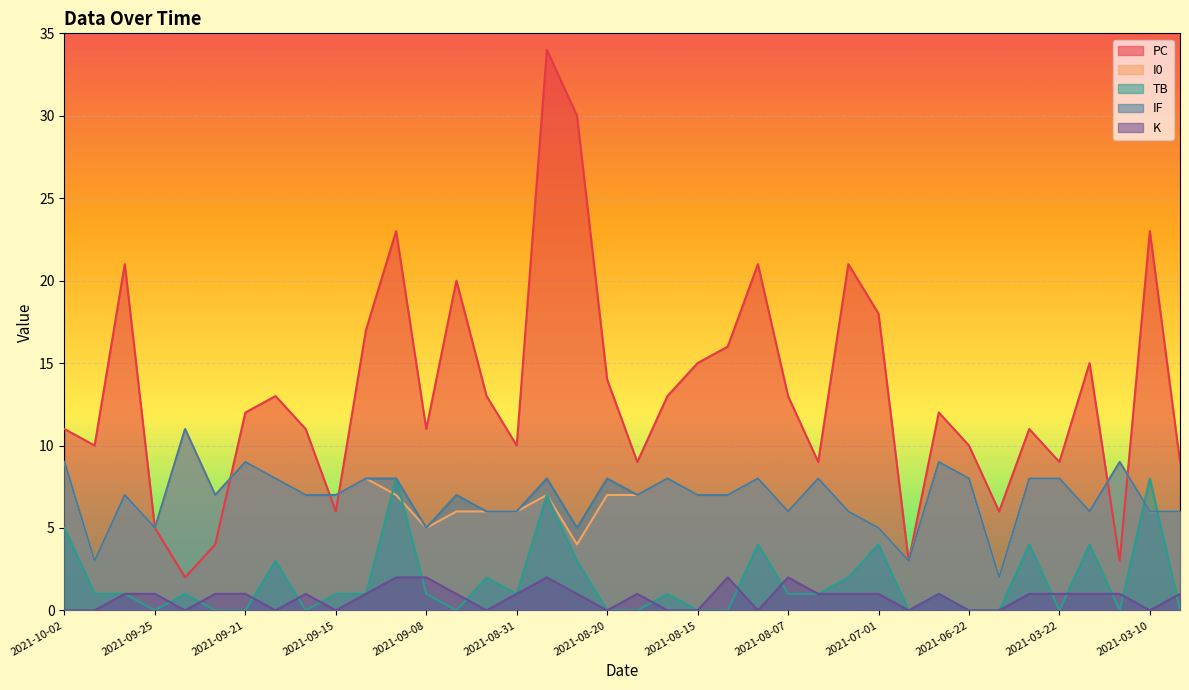

The IF series shows 12 at 2021-09-09. True or false?

False